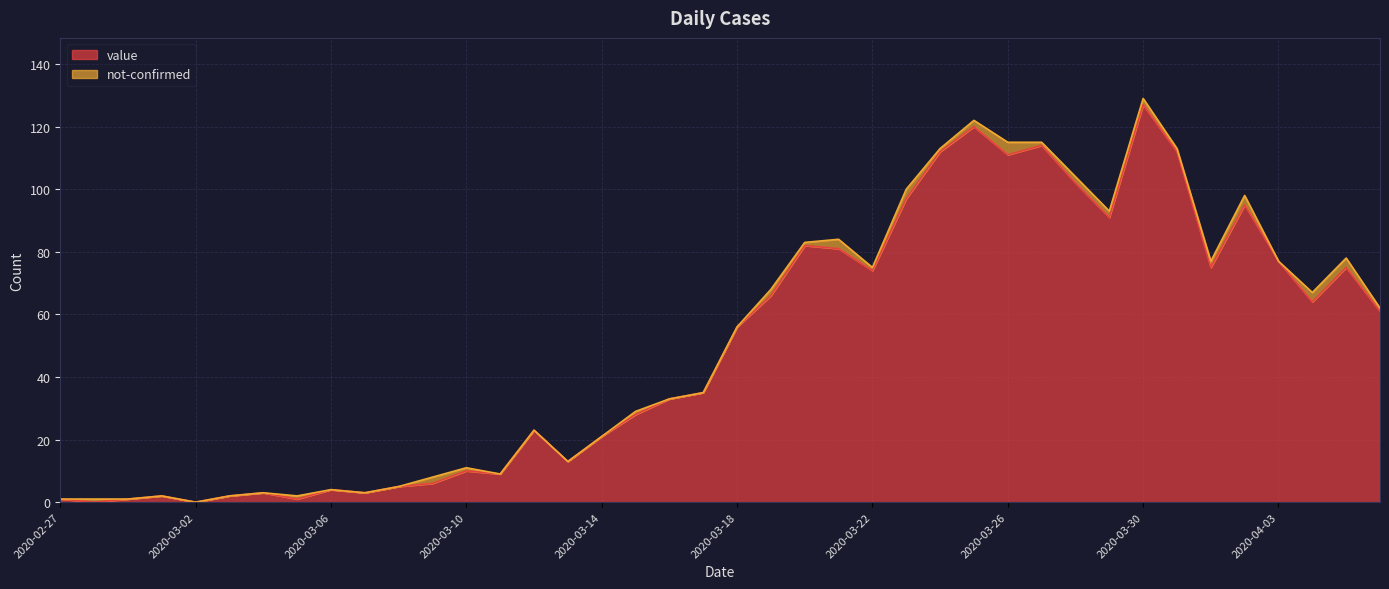

What is the difference between the second highest and second lowest values?

120